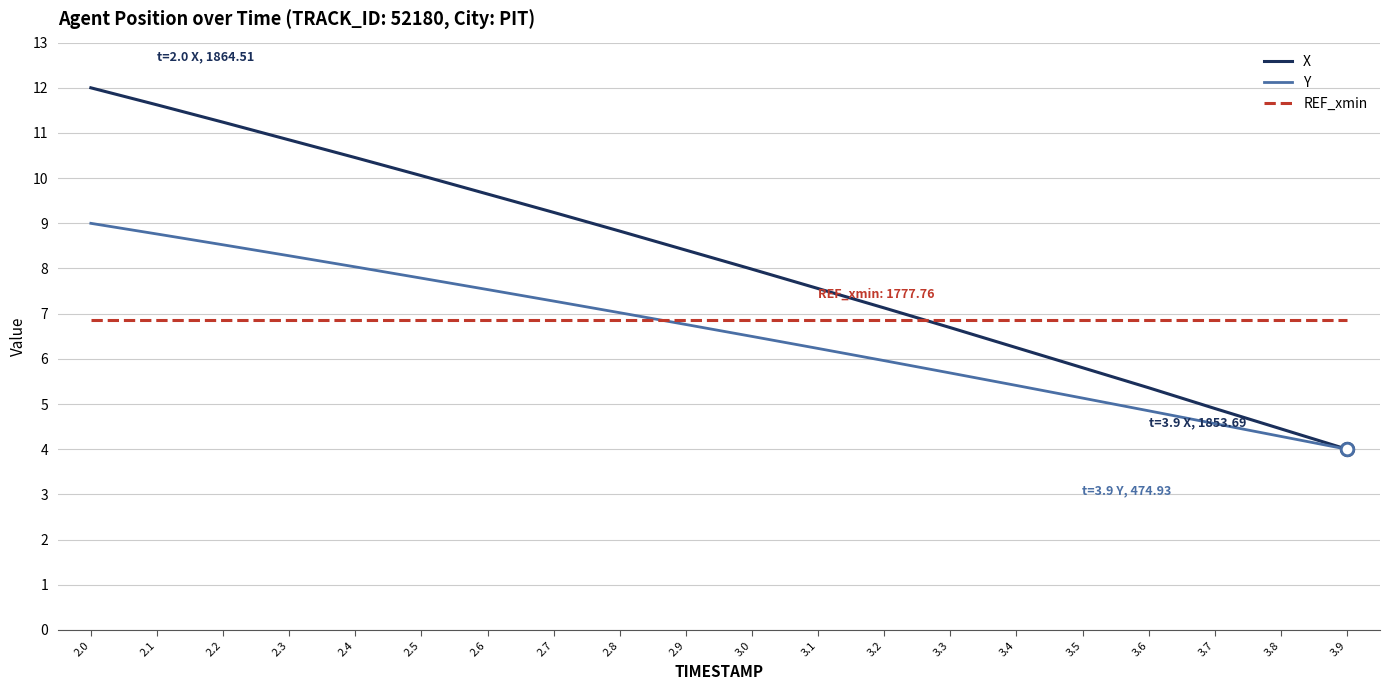

True or false: REF_xmin and X intersect in this chart.

True